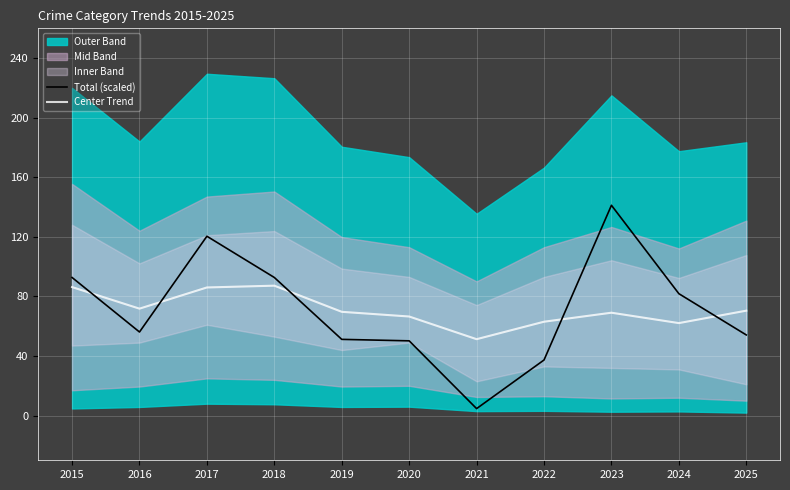

The value of Center Trend at 2022 is 31.4. True or false?

False